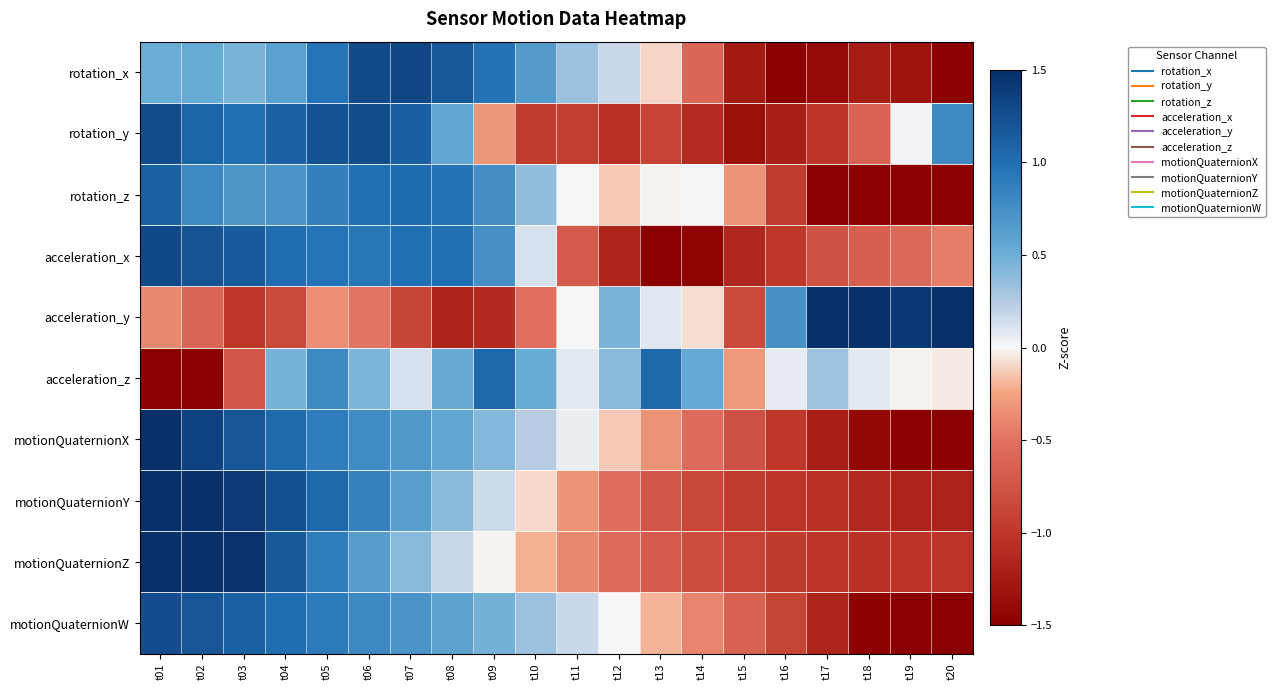

Between t11 and t20, which series saw the biggest shift?

rotation_x